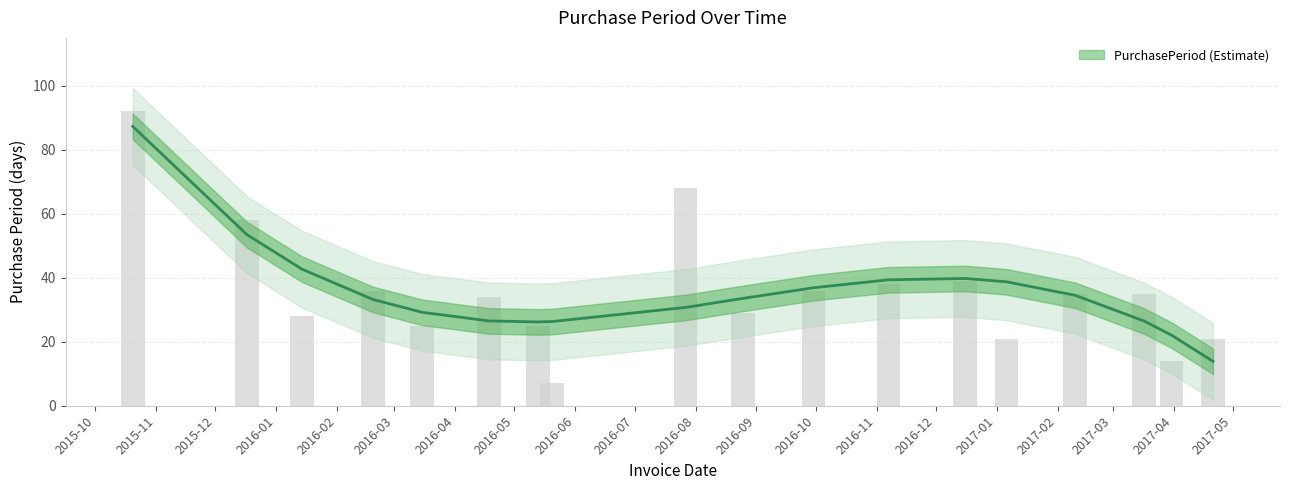

Are the bars grouped side by side (vs. stacked)?

No